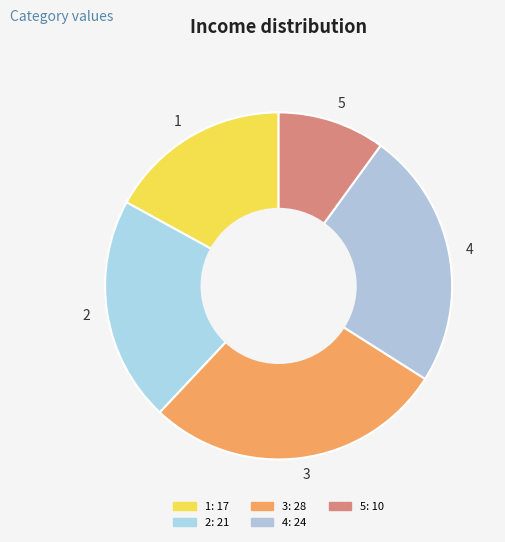

Do 2 and 4 together represent more than half of the pie?

No